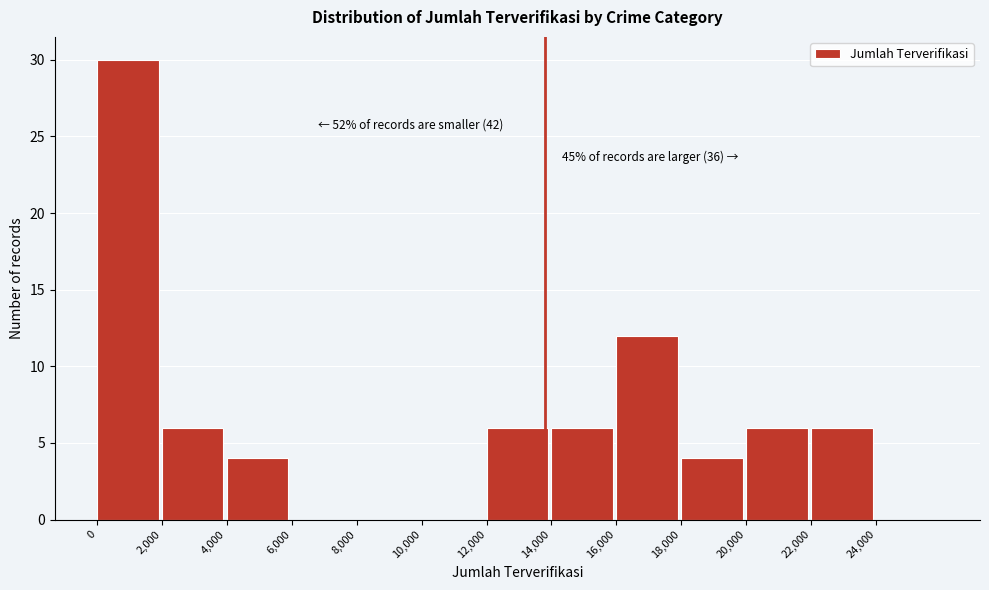

Which range on the x-axis has the tallest bar?

0 to 2000